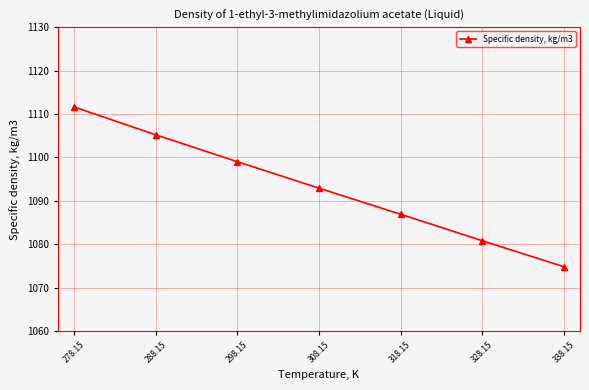

How many data points are less than 1092?

3